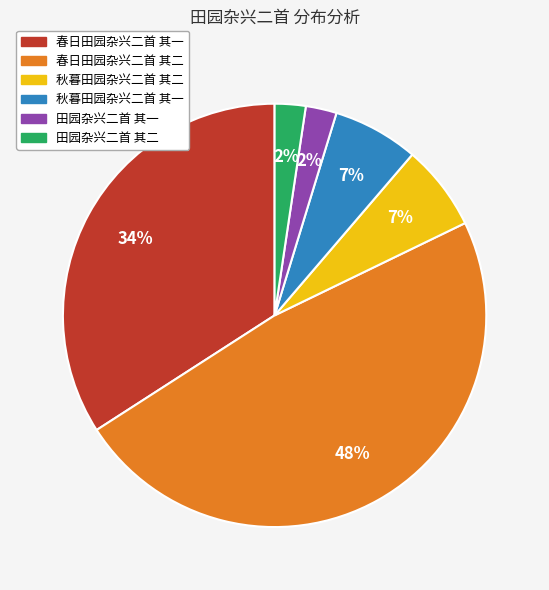

Which has a higher value, 秋暮田园杂兴二首 其二 or 春日田园杂兴二首 其二?

春日田园杂兴二首 其二